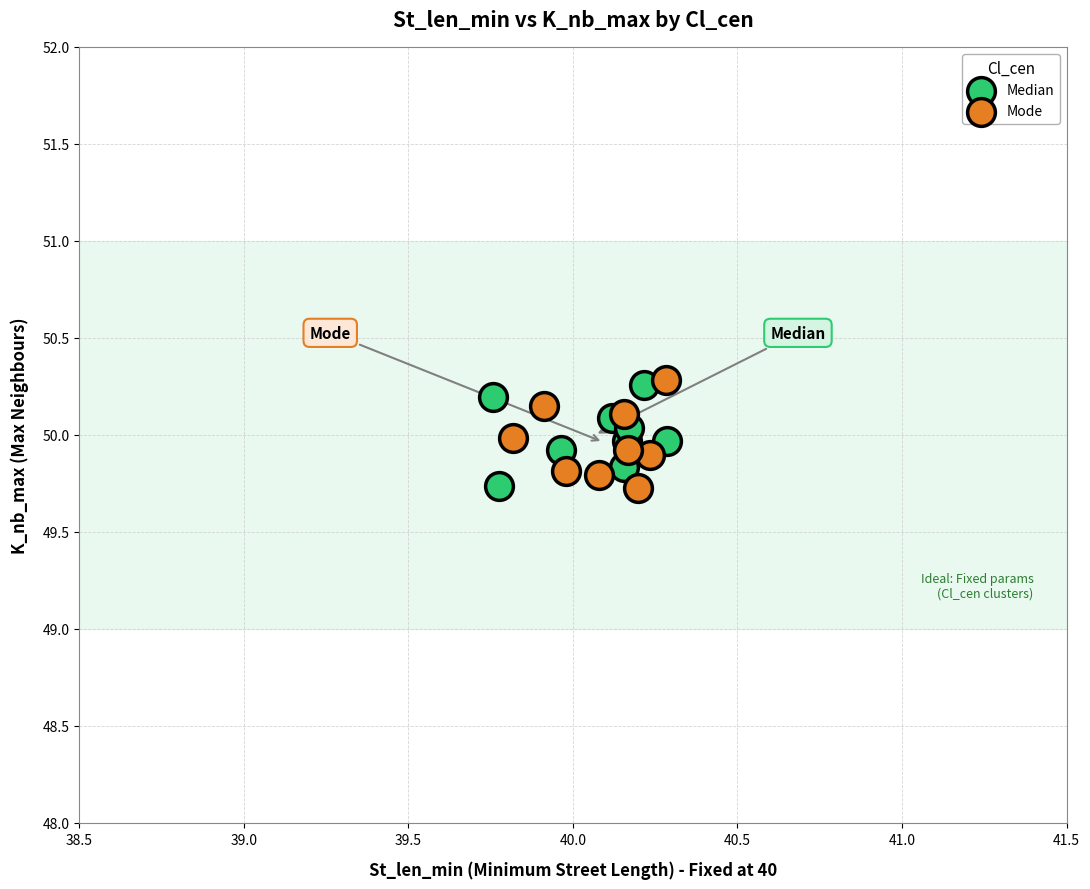

What are all the series names shown in the legend?

Median, Mode